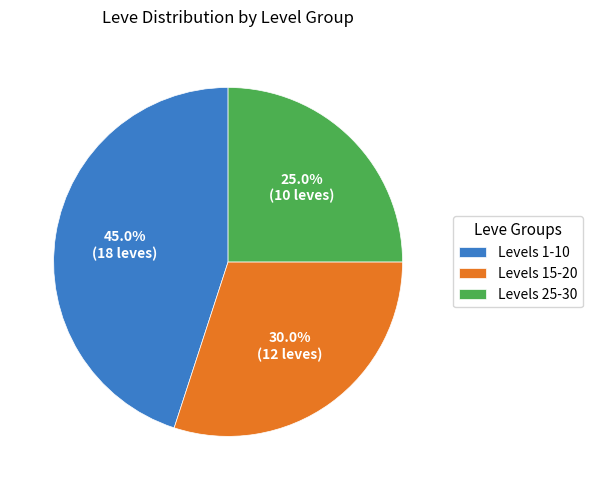

How many segments does this pie chart have?

3